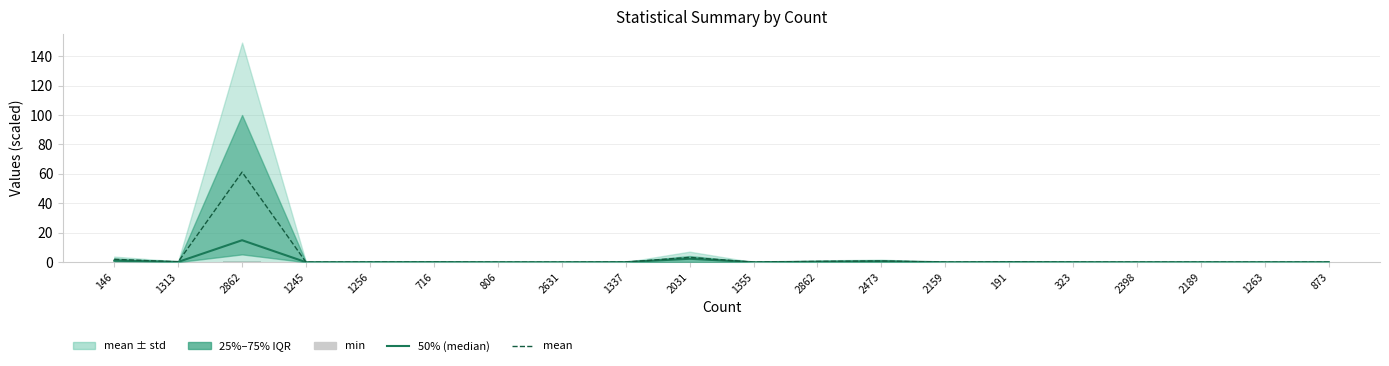

What is the difference between the 50% values at 1337 and 2031?

2.3